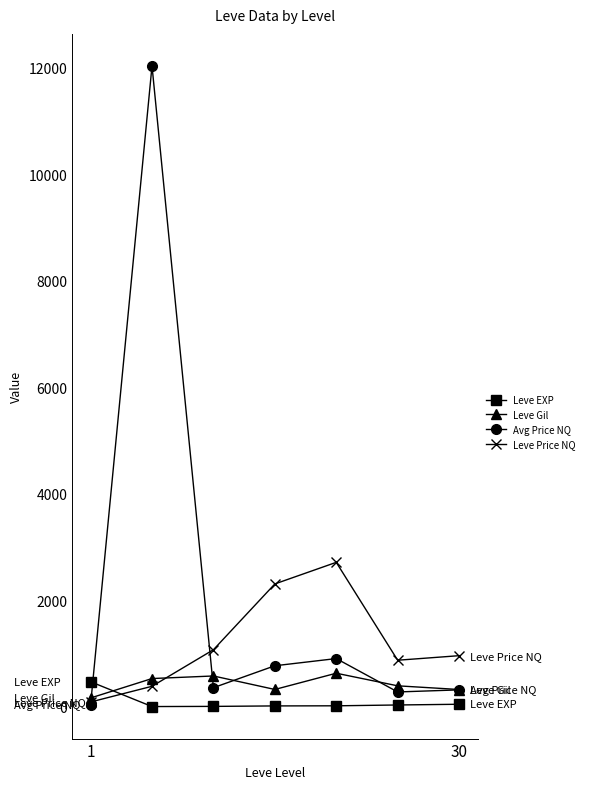

Which series has the largest total across all categories?

Avg Price NQ